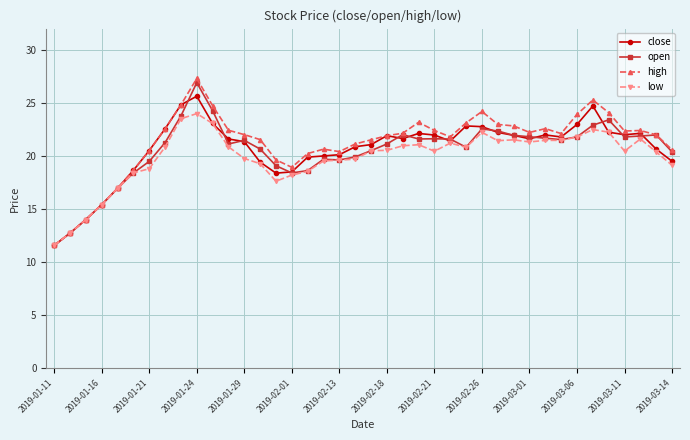

True or false: high has more than 2 points higher than both neighbors.

True